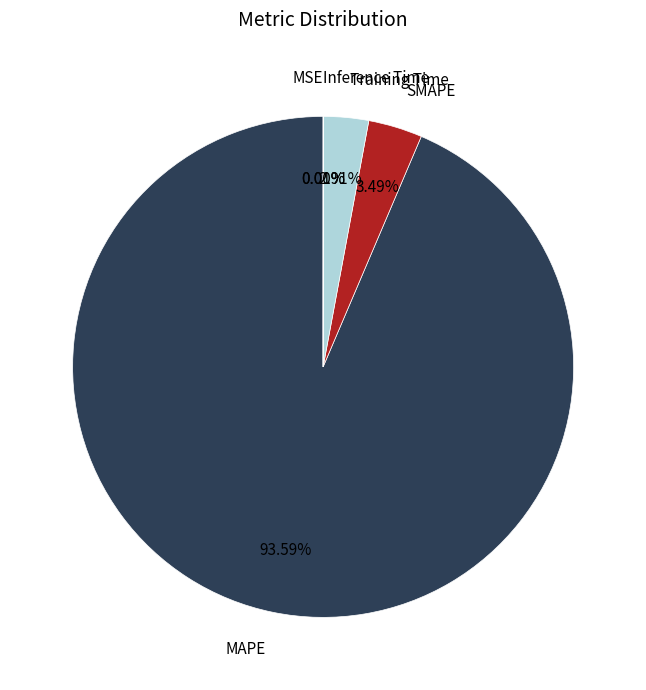

Is there any slice that represents more than half of the pie?

Yes